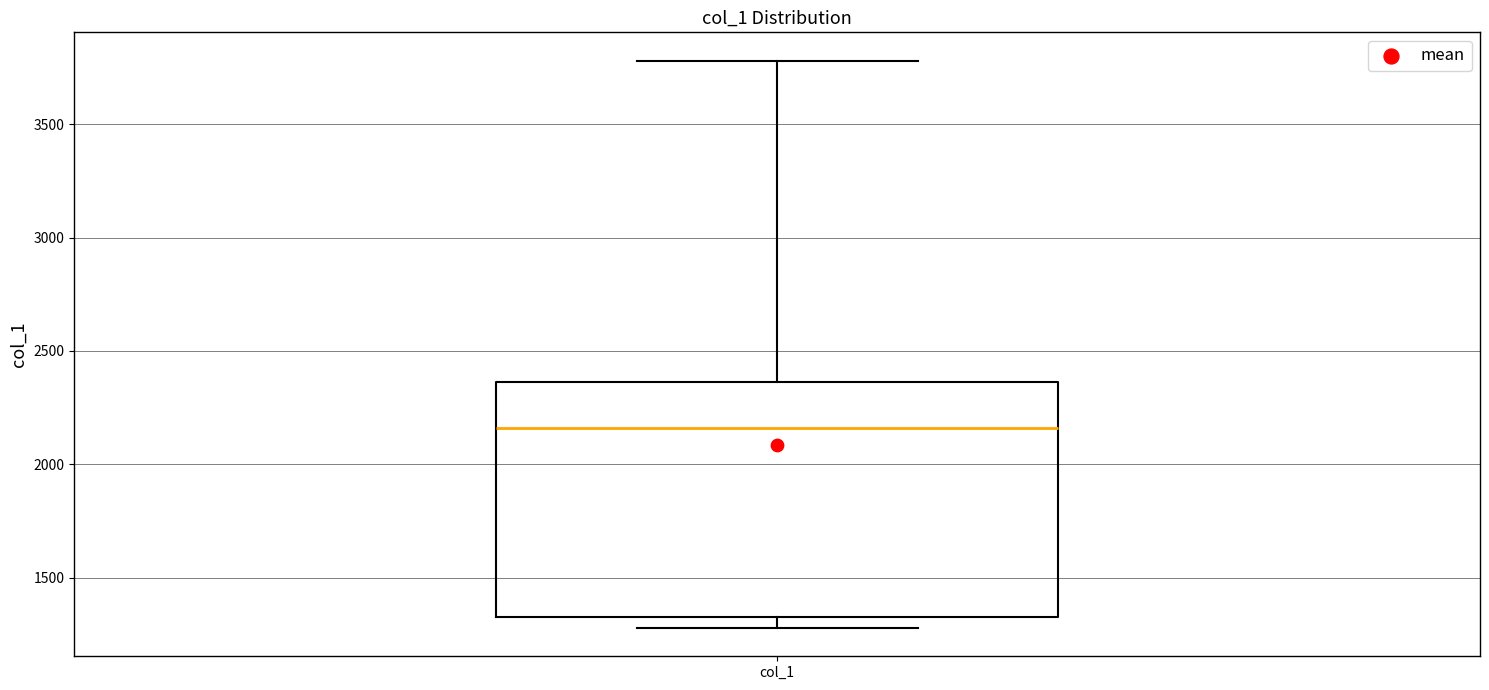

Read this box plot against the y-axis: the position of the median line, the range covered by the box, and the ends of both whiskers. The values are not printed on the chart, so give them approximately, as read against the axis.

median 2150, box 1350 to 2350, whiskers 1300 to 3800